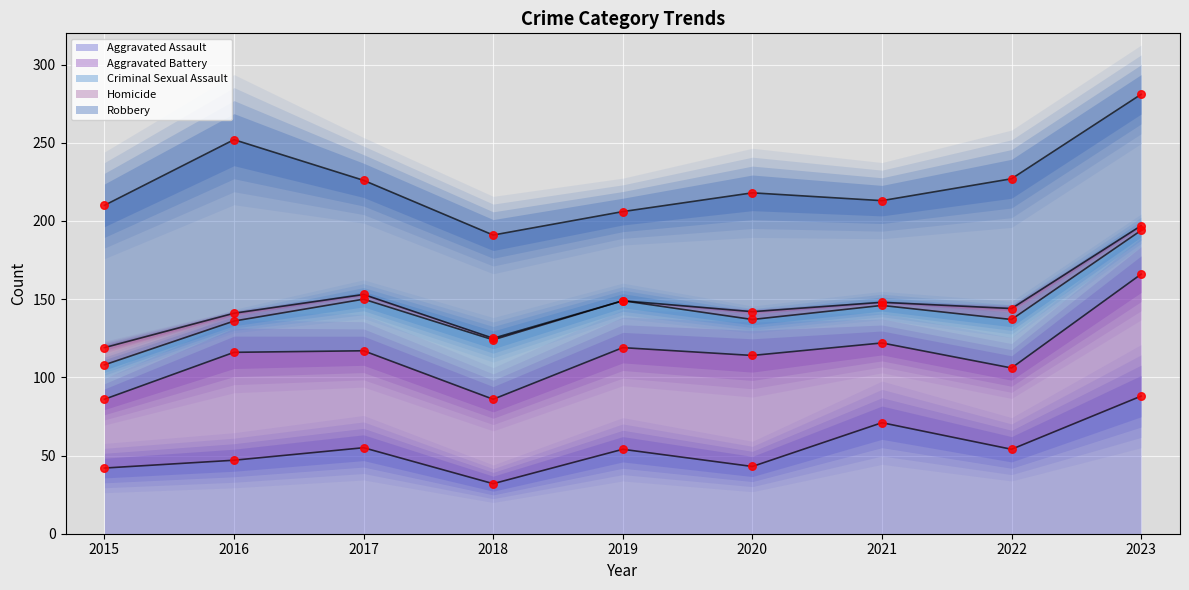

At which category is the sum across all series the highest?

2023